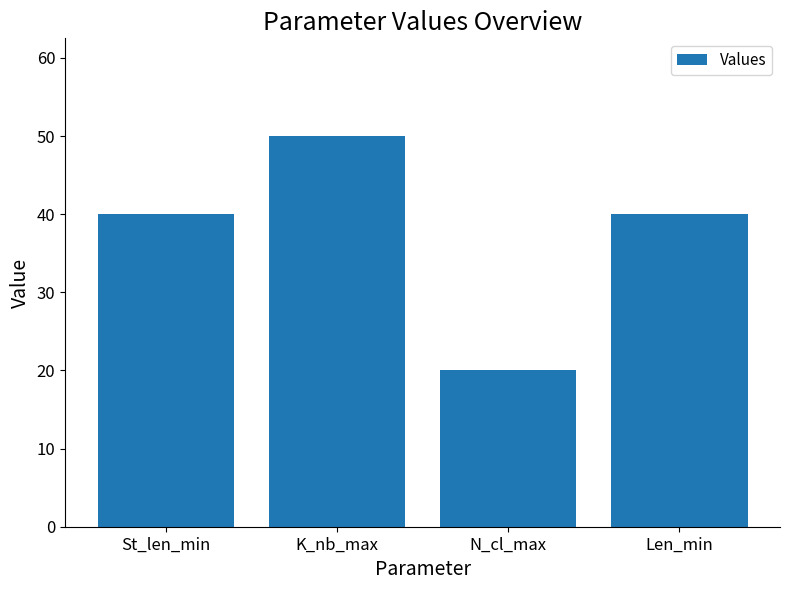

What is the average value?

38